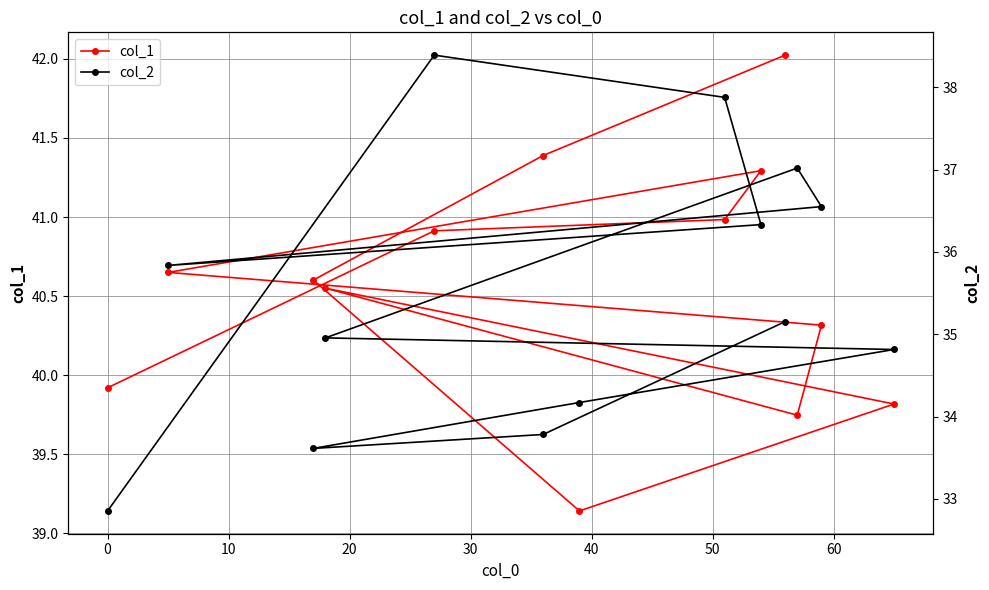

Does the chart display data point markers on the line(s)?

Yes